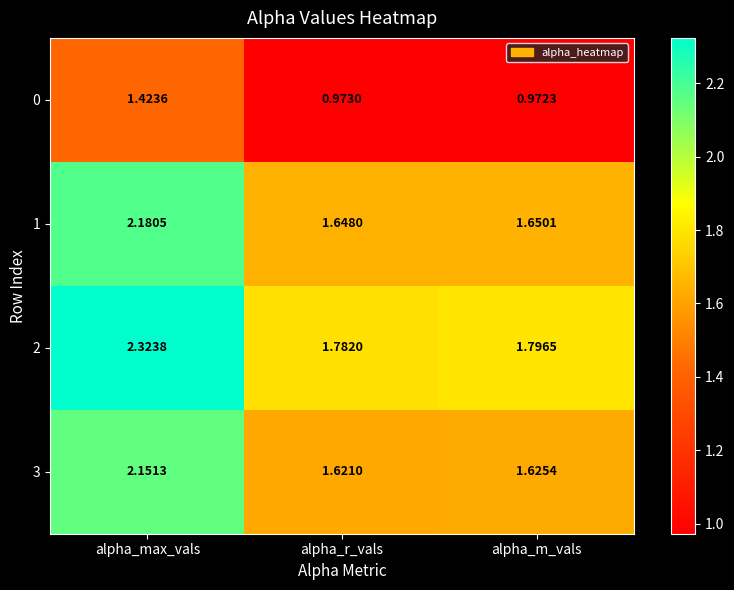

At which category is the sum across all series the highest?

alpha_max_vals